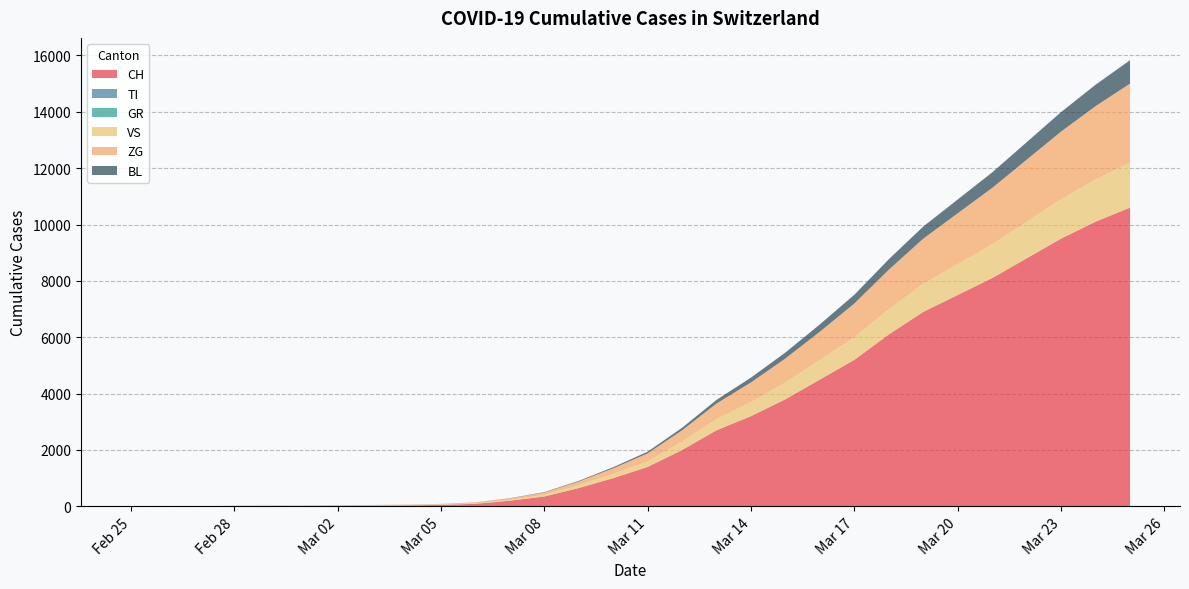

What is the difference between the maximum and second lowest values in the BL series?

830